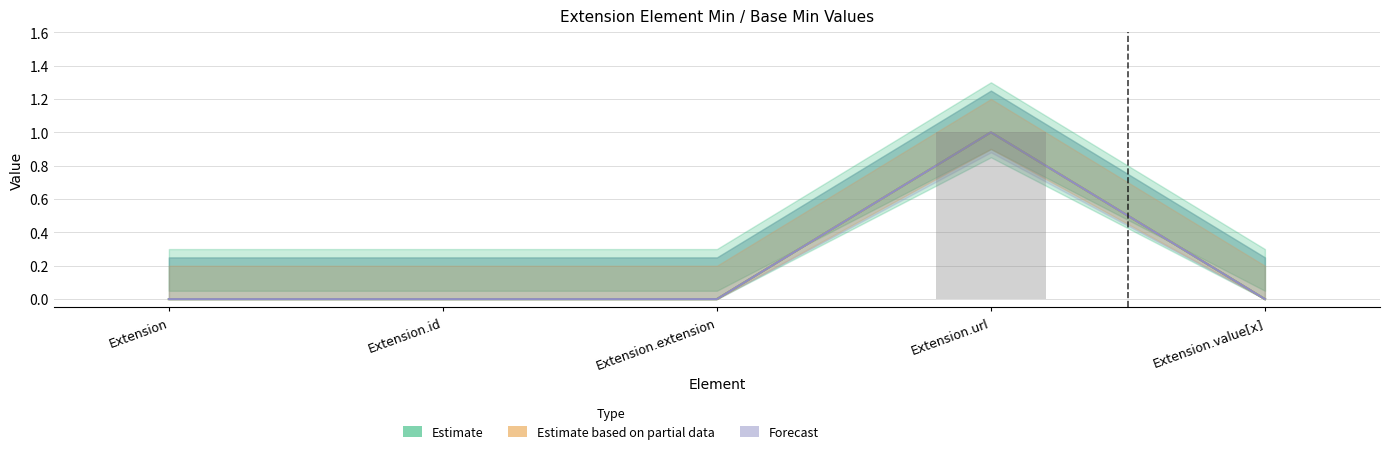

Between Extension.extension and Extension.value[x], which series saw the biggest shift?

Estimate